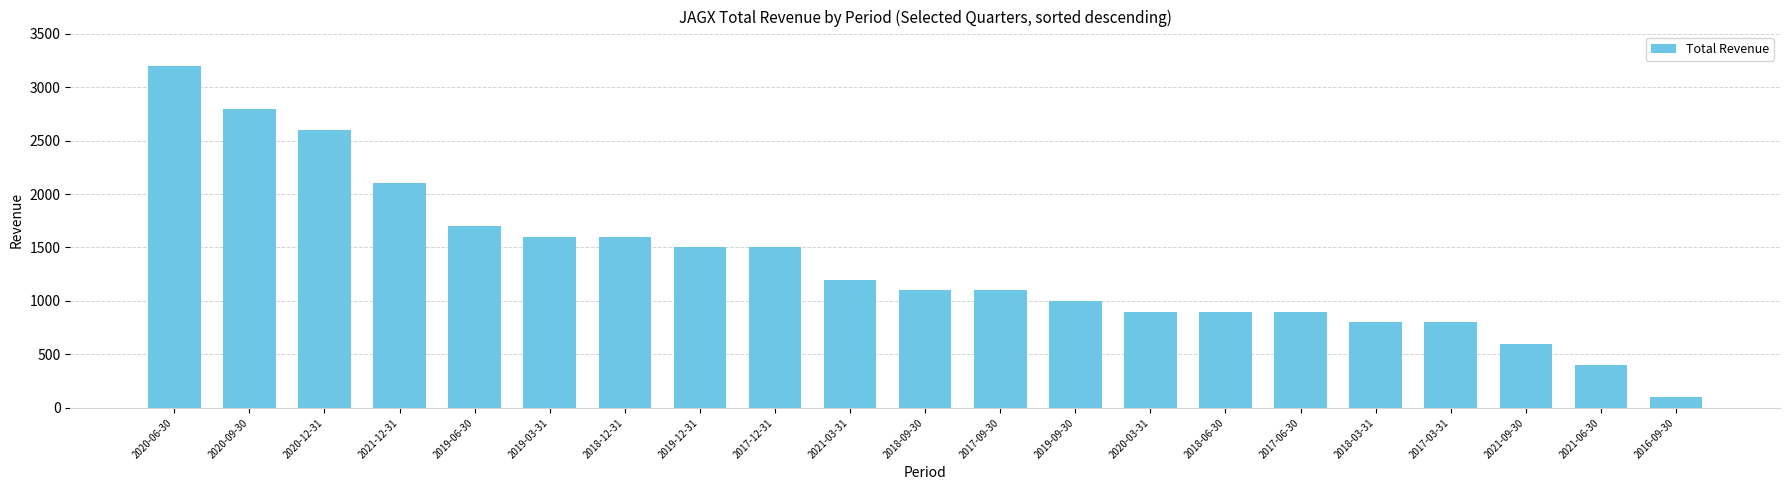

What is the approximate value at 2021-09-30, to the nearest 100?

600